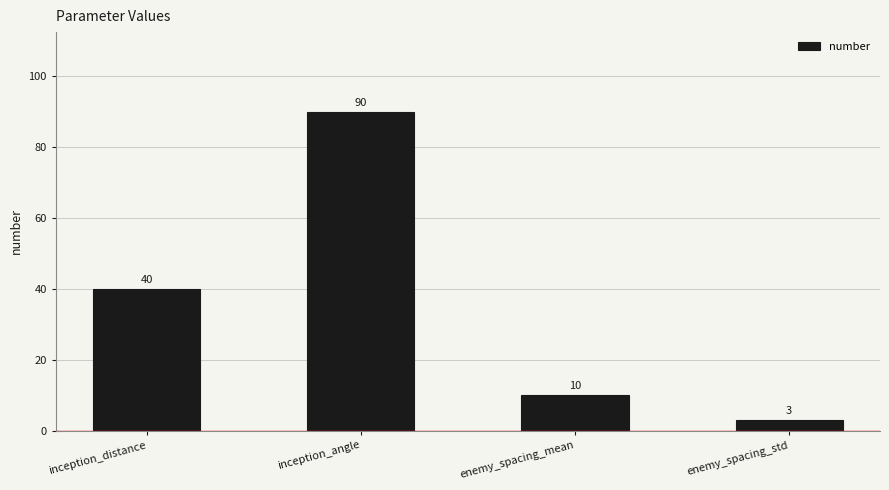

How many values are below 40?

2